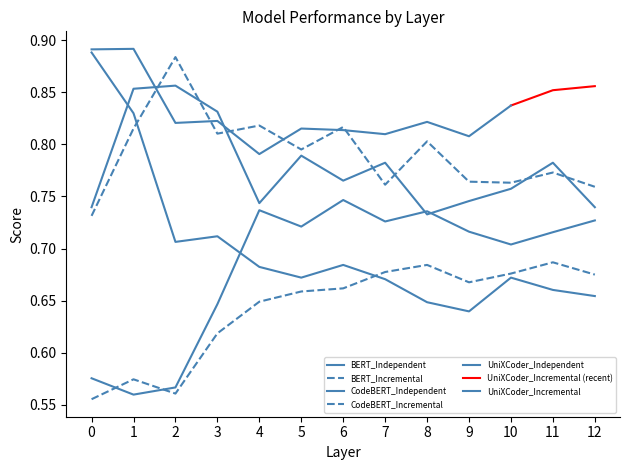

Rank the series at 2 from lowest to highest value.

BERT_Incremental, BERT_Independent, UniXCoder_Independent, CodeBERT_Independent, CodeBERT_Incremental